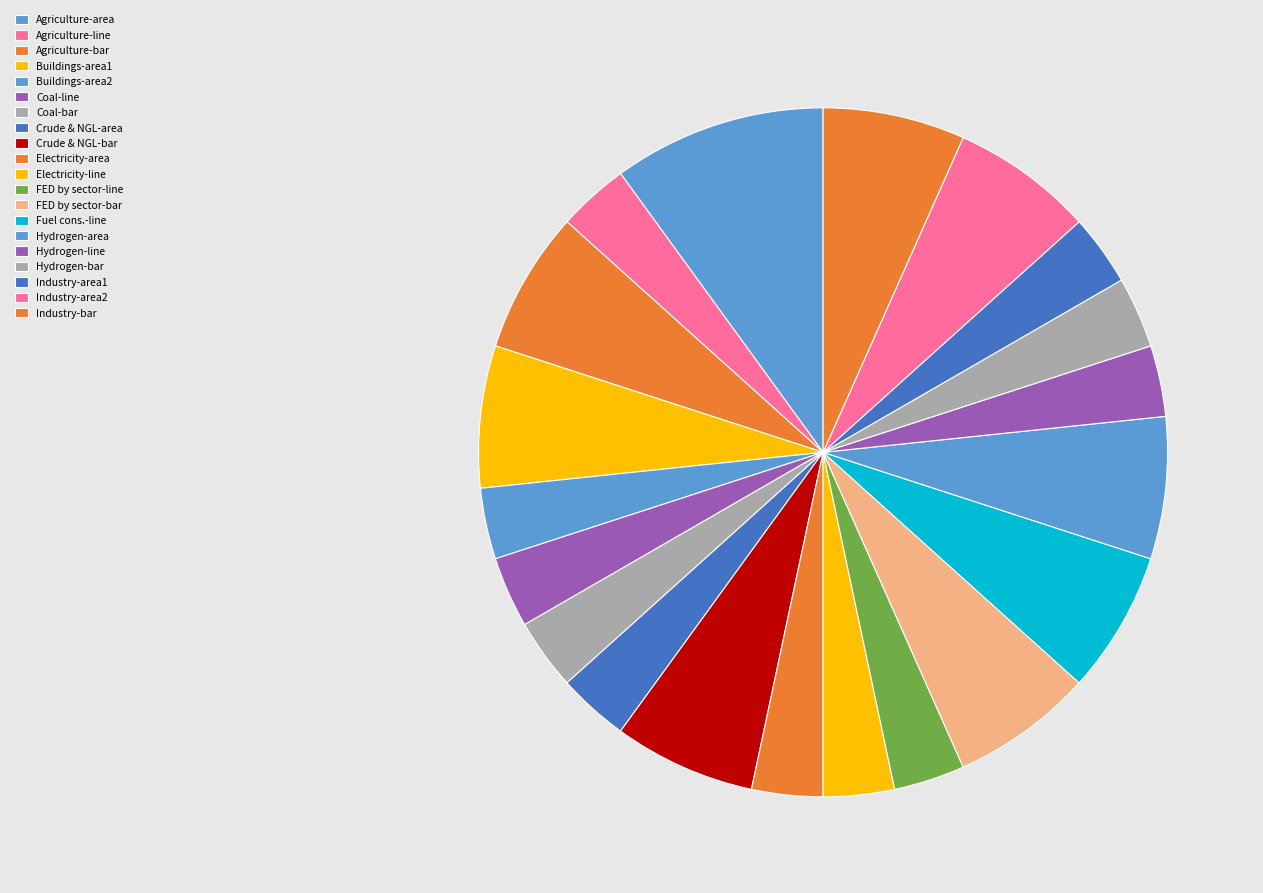

How many segments does this pie chart have?

20